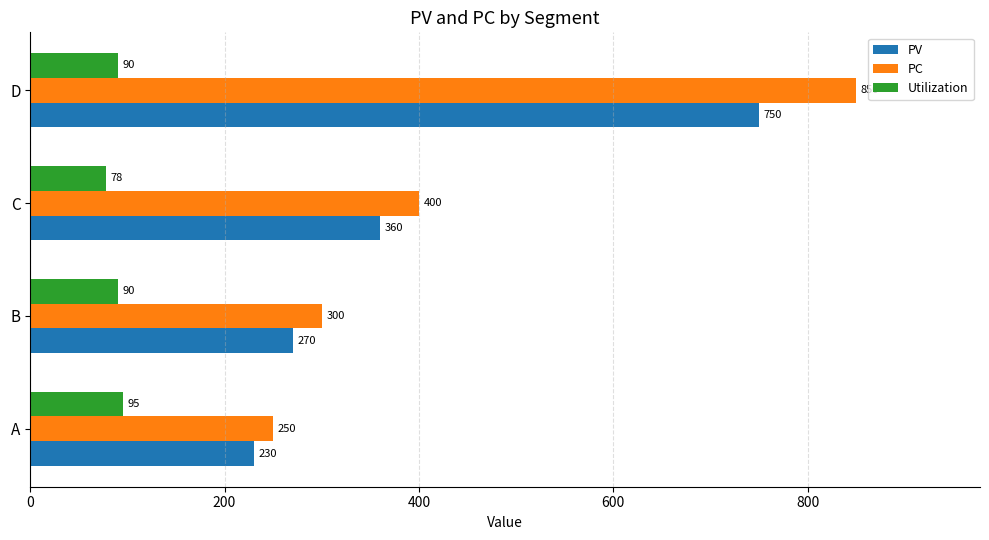

What is the difference between the highest and lowest values at A?

155.0